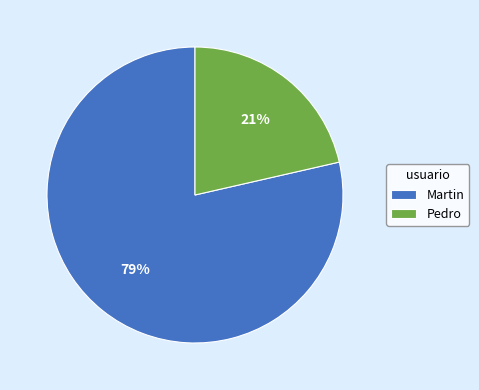

What is the largest slice in the pie chart?

Martin